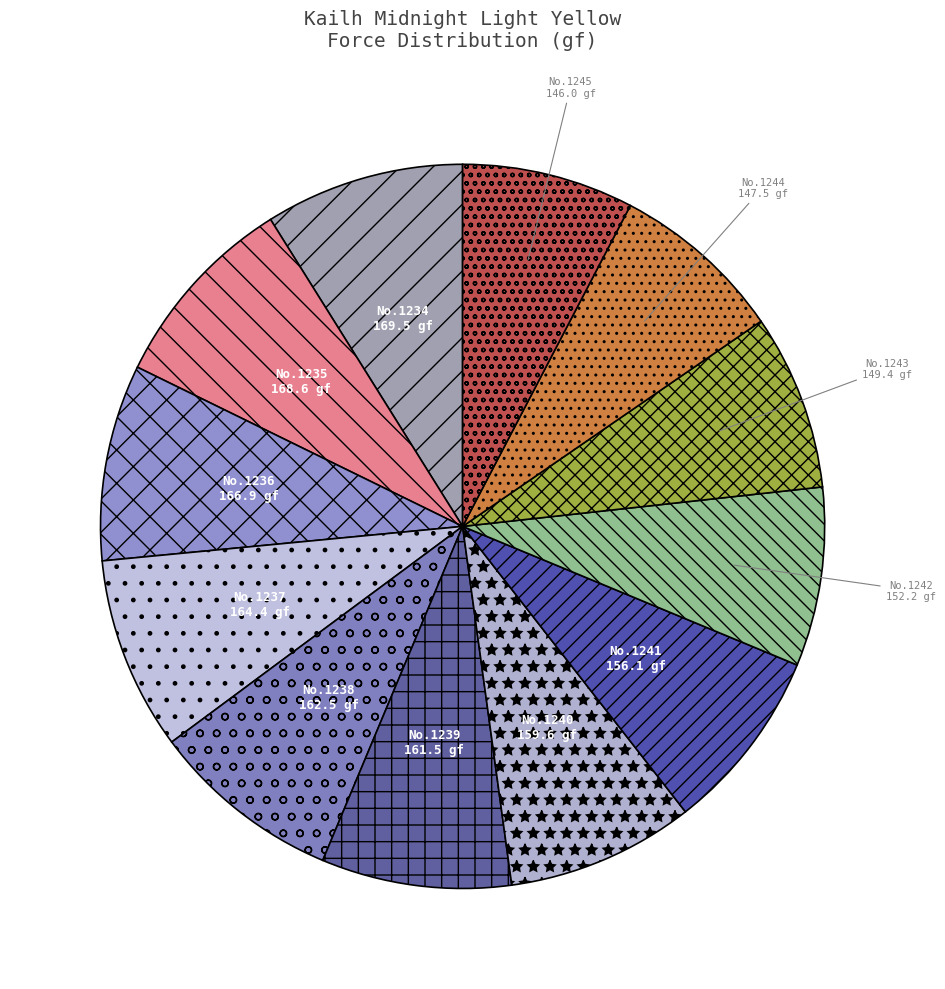

True or false: No.1244 accounts for 8% of the total.

True